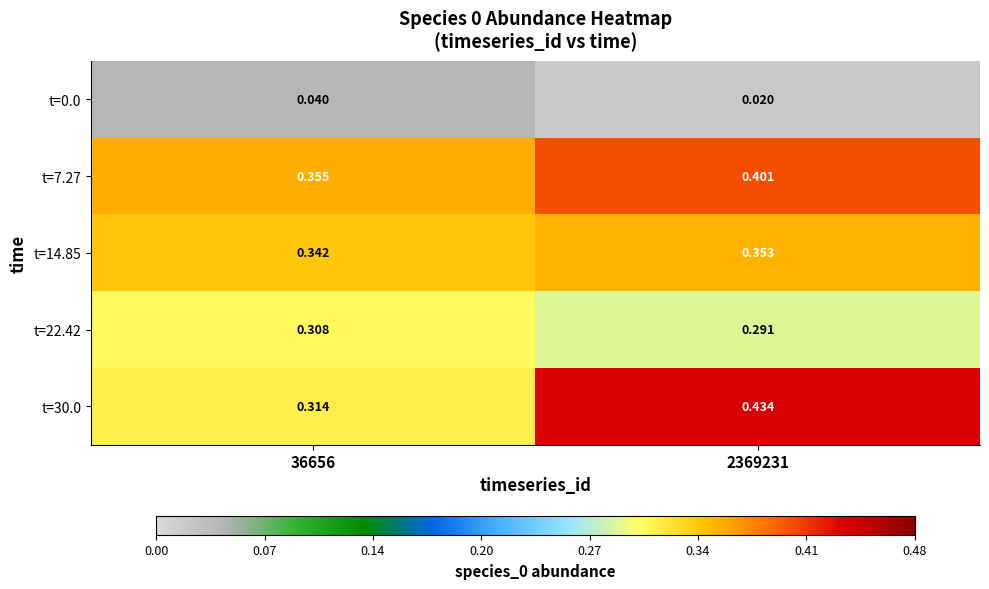

What is the spread (max minus min) of values at 2369231?

0.4